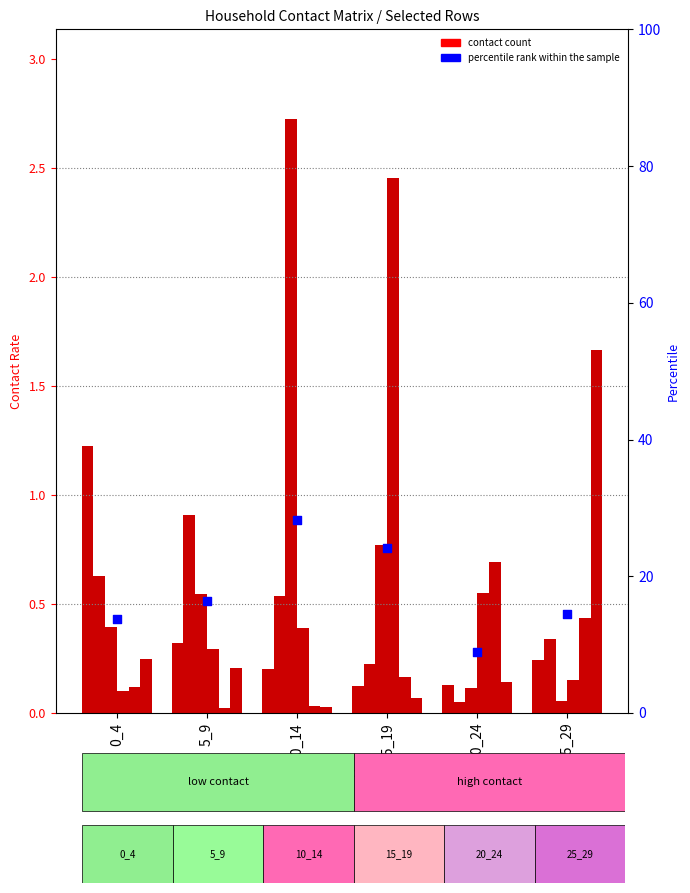

Which series has the largest Y range (max minus min)?

2